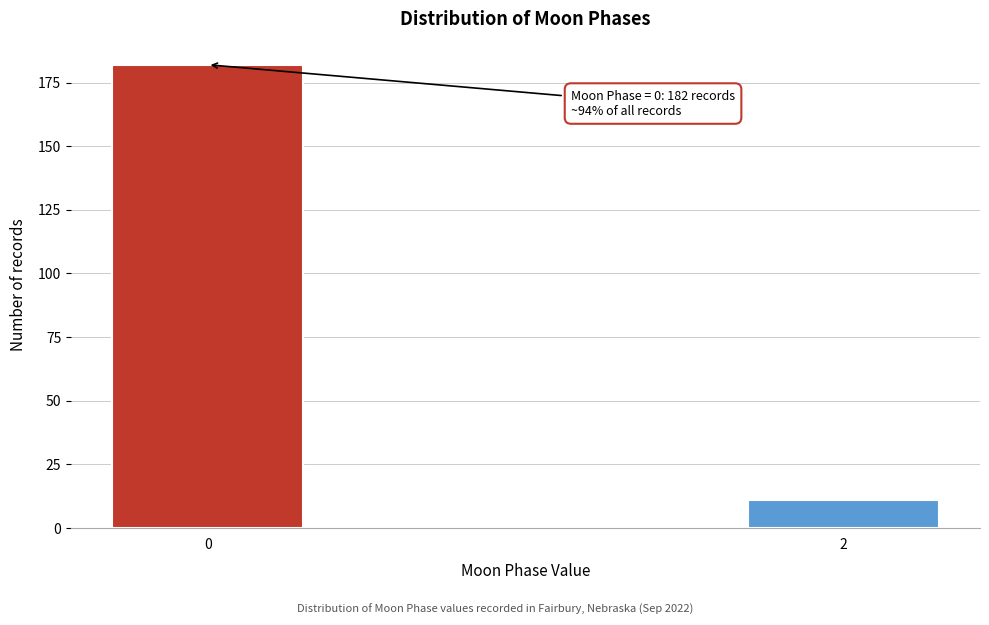

Reading left to right, extract all data points from this chart.

0=182	2=11